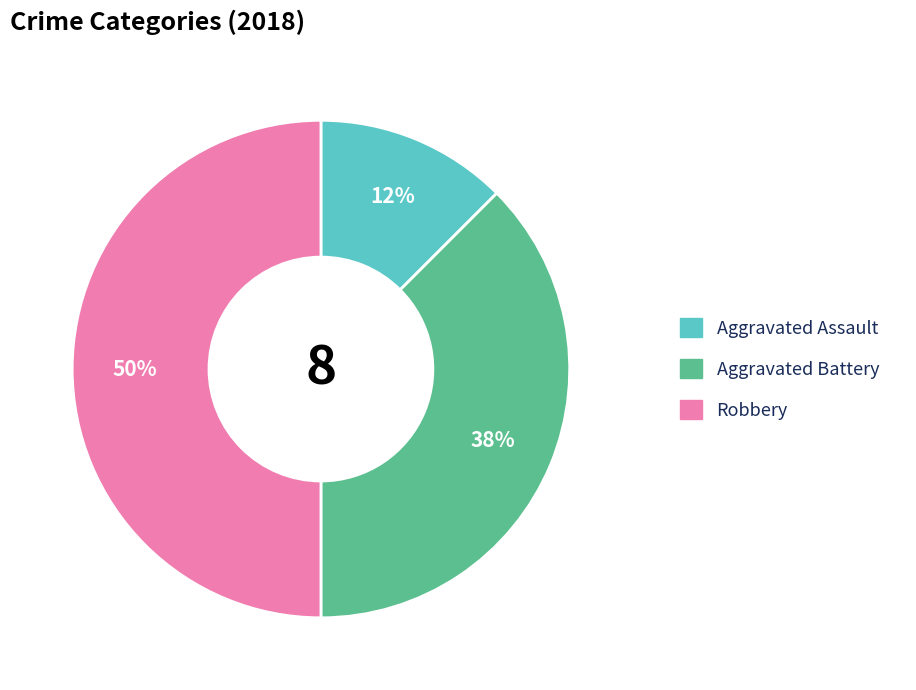

To the nearest percent, what is the average slice percentage?

33%